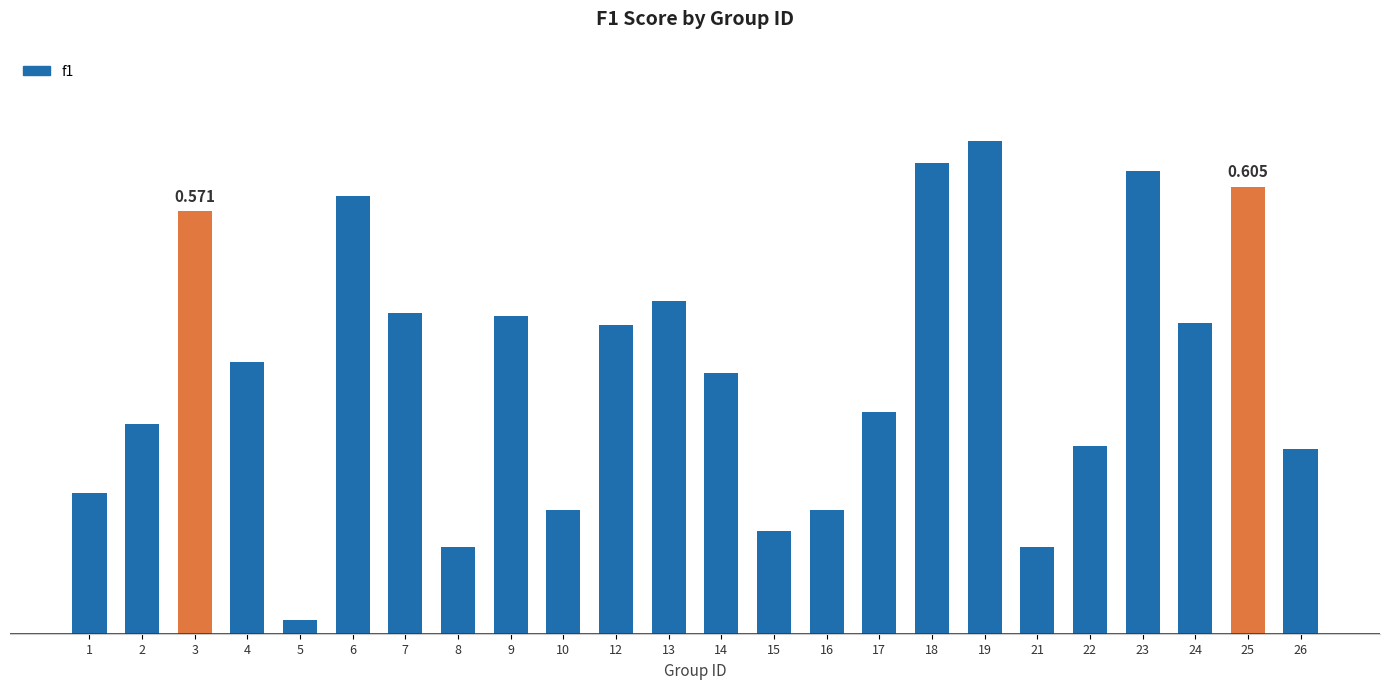

What is the average value?

0.4